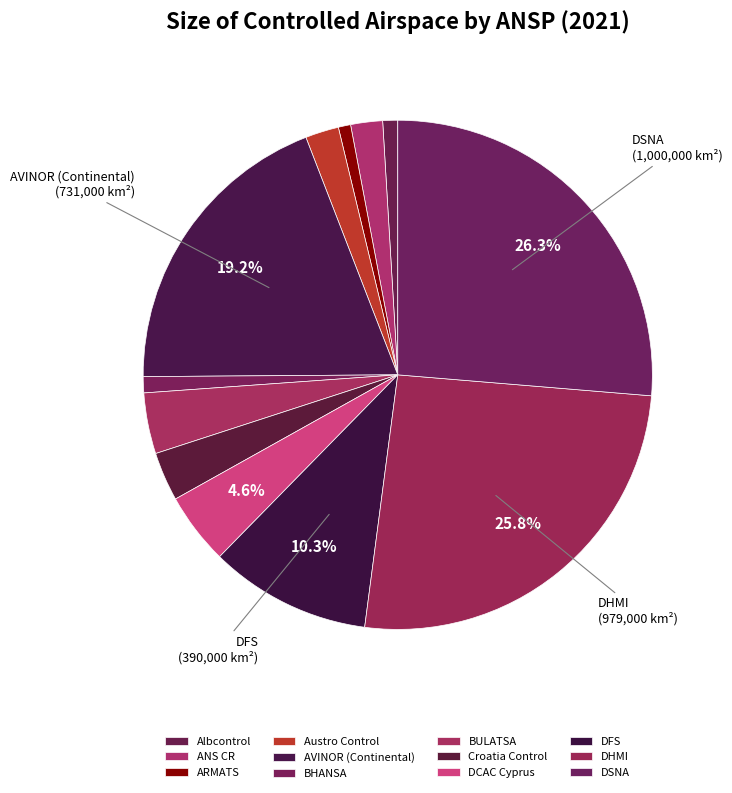

To the nearest percent, what is the combined percentage of DCAC Cyprus and DHMI?

30%